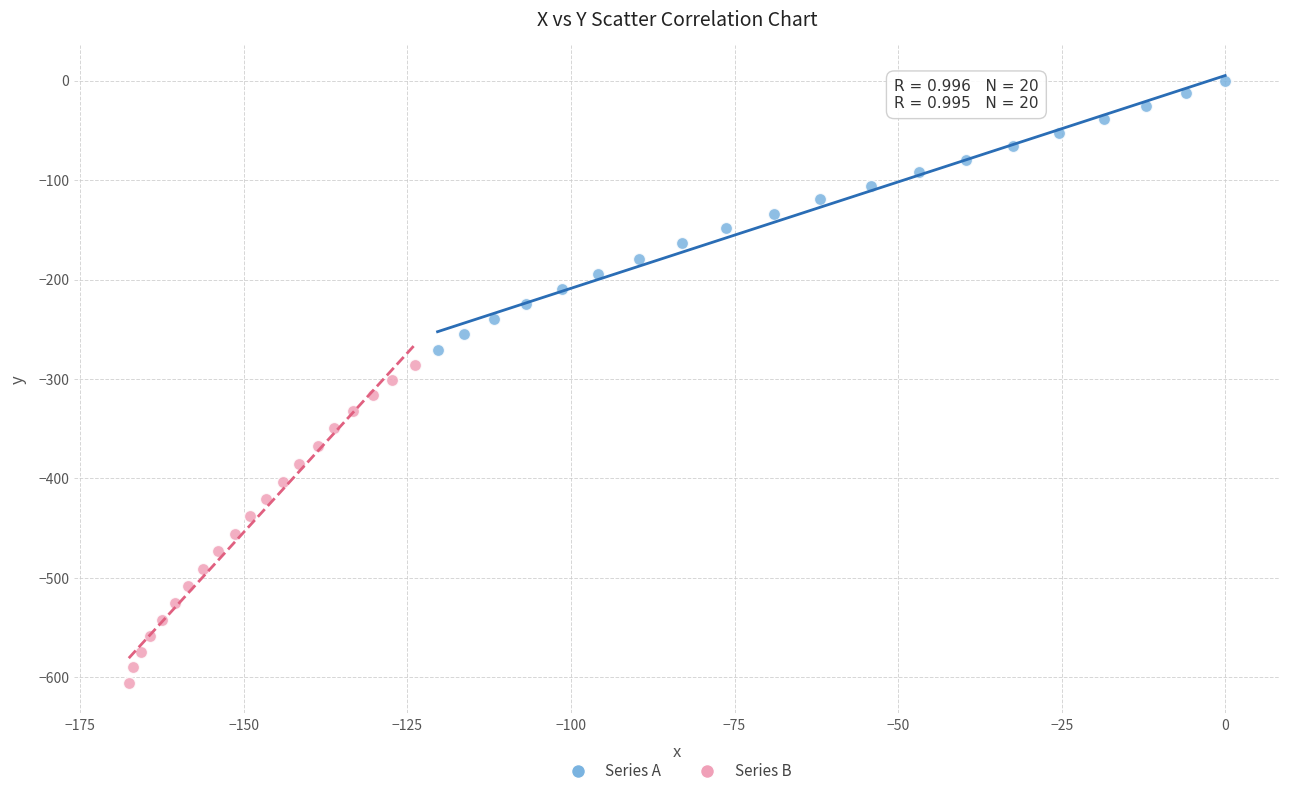

Which series reaches the minimum Y coordinate?

Series B